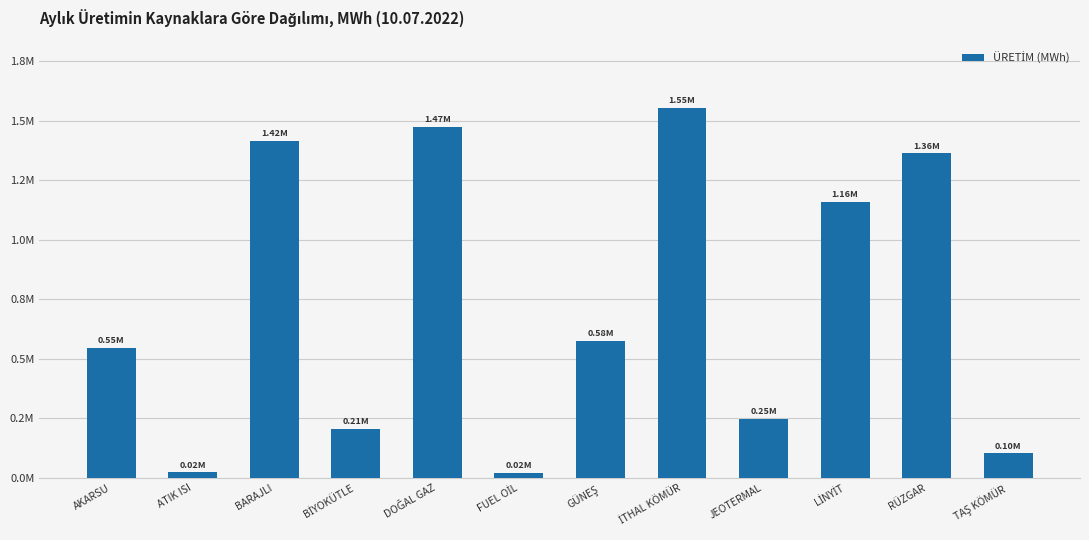

Does the chart contain any negative values?

No